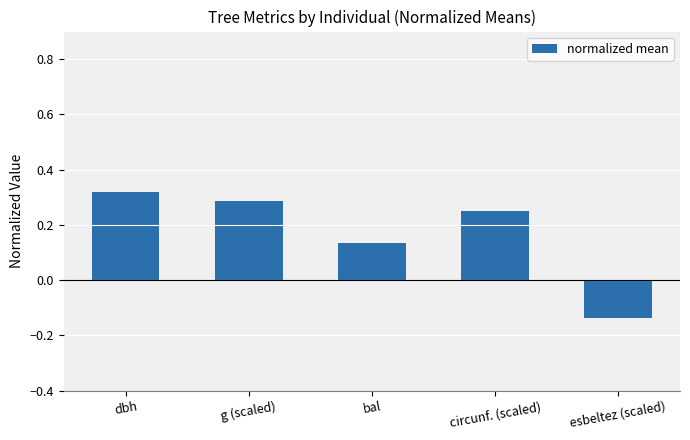

At which label does the data first exceed 0?

dbh